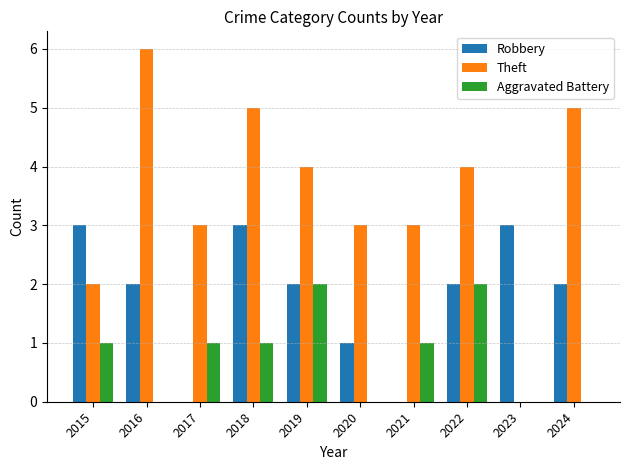

What is the total value across all series at 2015?

6